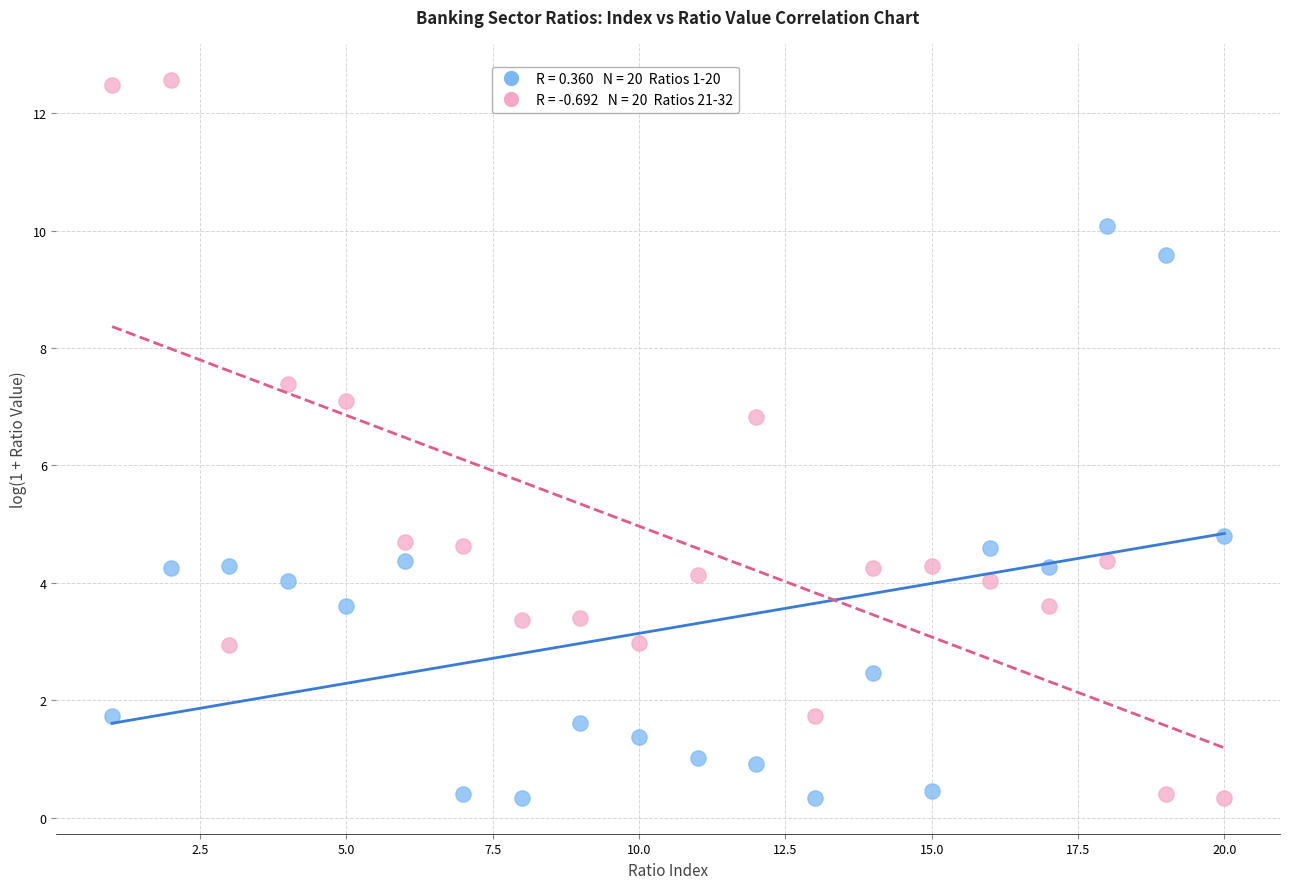

Across all data points, what is the range of Y values (max minus min)?

12.2